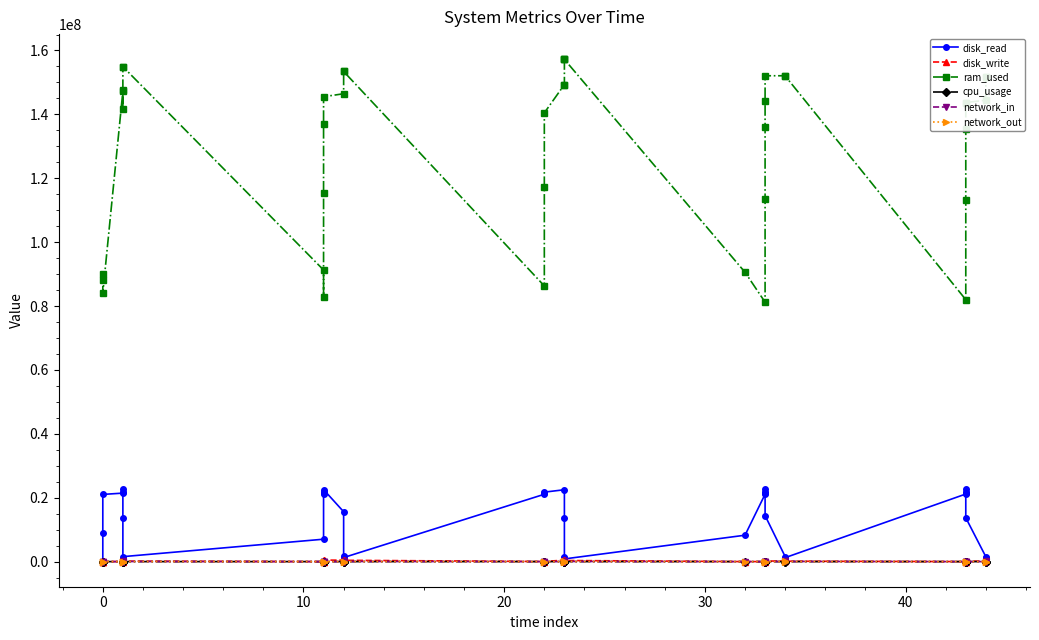

What are all the series names shown in the legend?

disk_read, disk_write, ram_used, cpu_usage, network_in, network_out